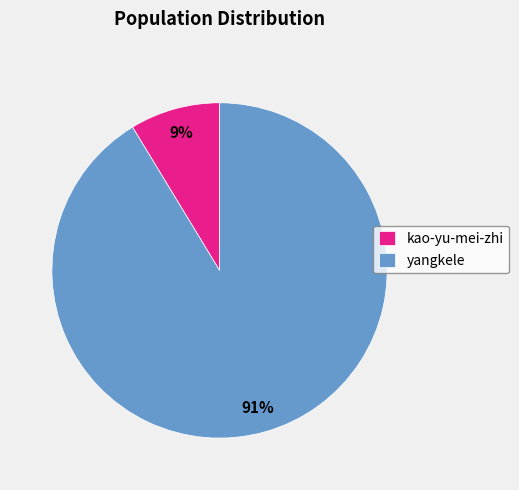

The yangkele slice represents 99% of the pie. True or false?

False